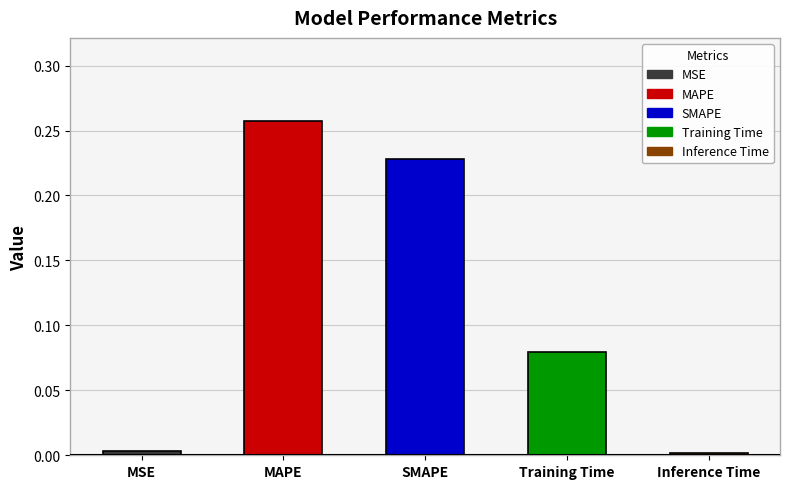

Between Inference Time and MAPE, which is larger?

MAPE